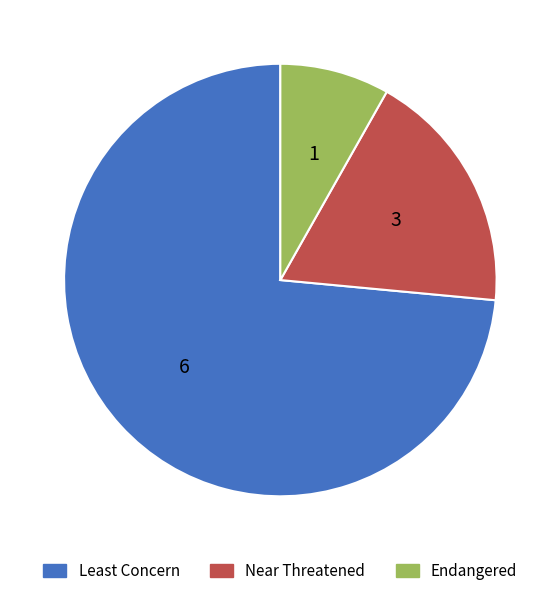

Count the number of slices in the pie.

3